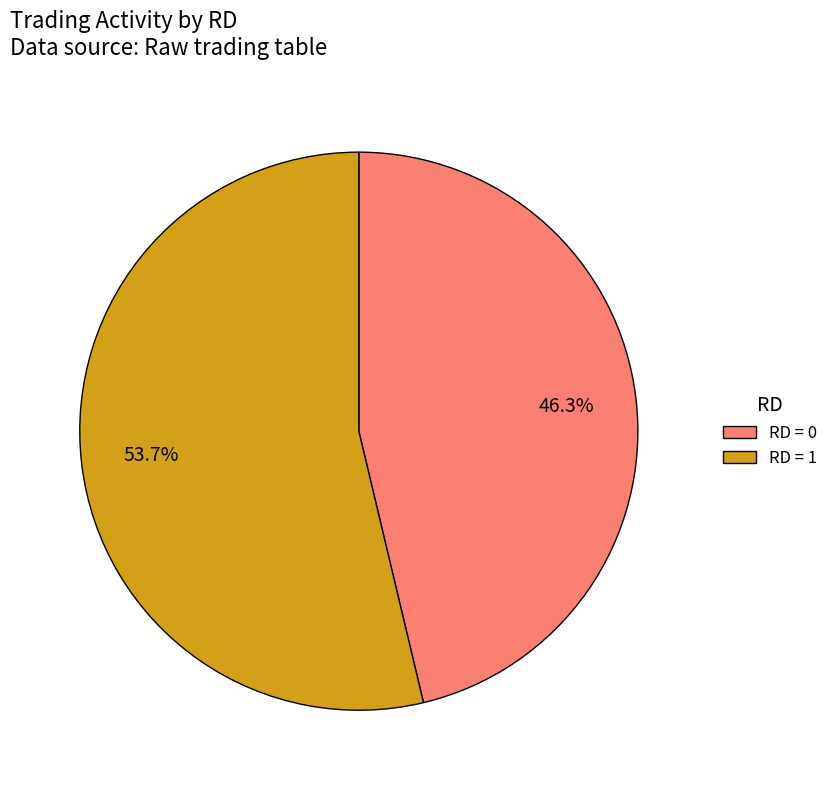

To the nearest percent, what is the average slice percentage?

50%